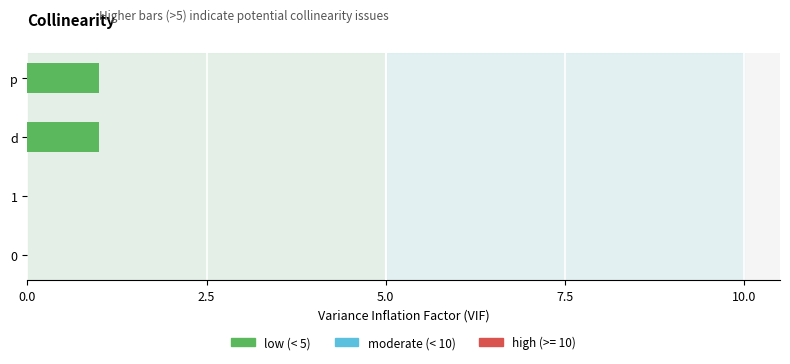

The value at p is 0. True or false?

False